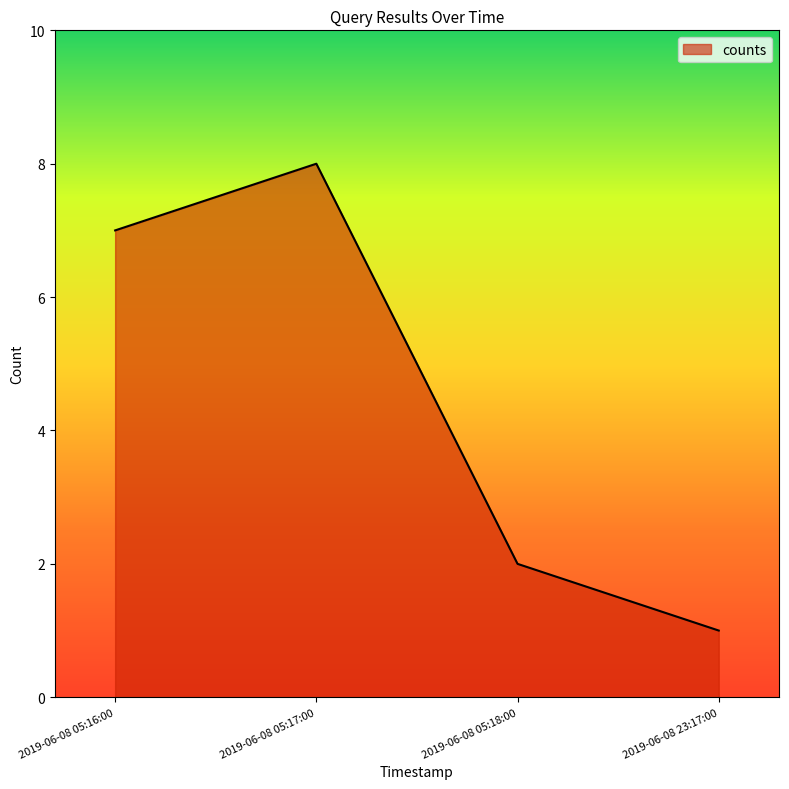

Is it true that the value at 2019-06-08 05:17:00 is 8?

True